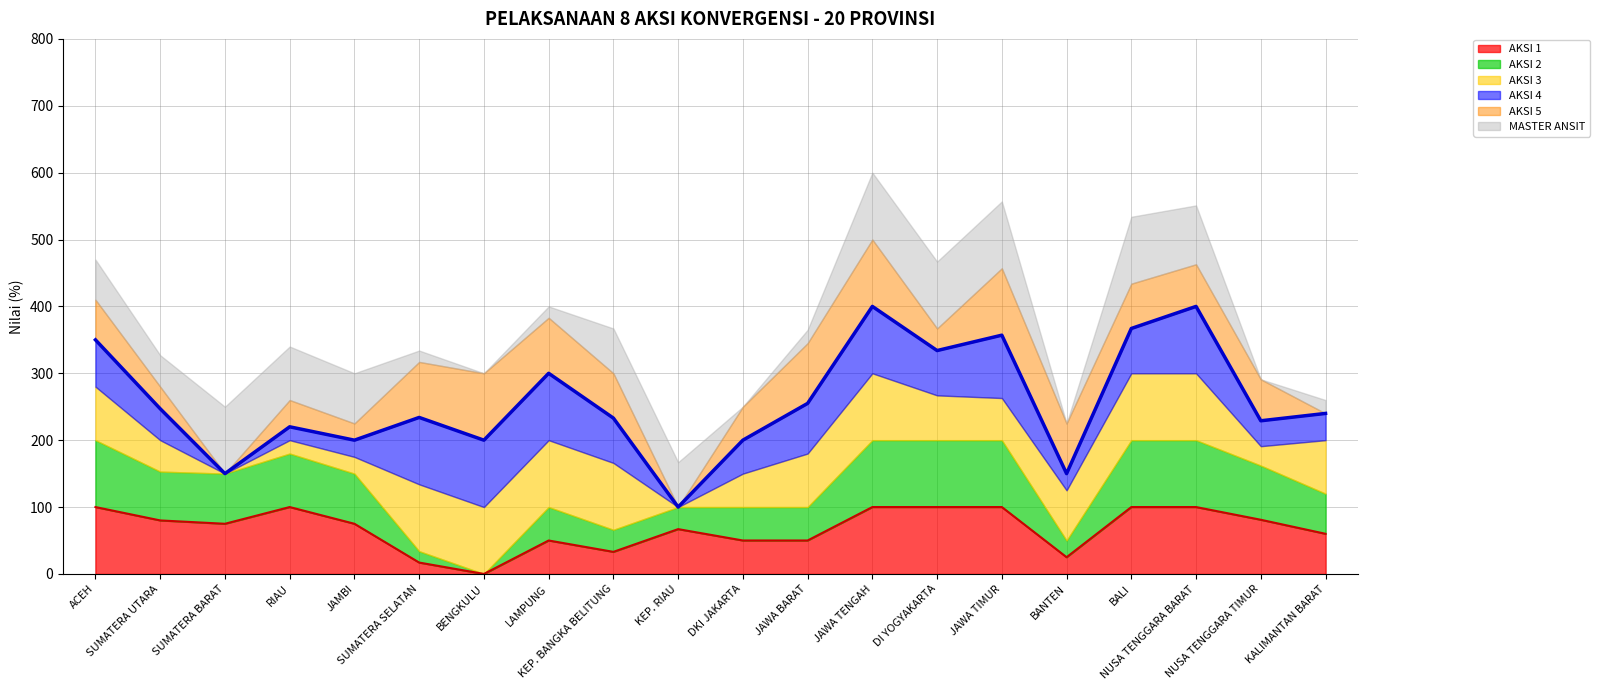

Reading left to right, list all the values displayed in this chart.

AKSI 1 (line): ACEH=100	SUMATERA UTARA=80	SUMATERA BARAT=75	RIAU=100	JAMBI=75	SUMATERA SELATAN=17	BENGKULU=0	LAMPUNG=50	KEP. BANGKA BELITUNG=33	KEP. RIAU=67	DKI JAKARTA=50	JAWA BARAT=50	JAWA TENGAH=100	DI YOGYAKARTA=100	JAWA TIMUR=100	BANTEN=25	BALI=100	NUSA TENGGARA BARAT=100	NUSA TENGGARA TIMUR=81	KALIMANTAN BARAT=60
AKSI 4 (line): ACEH=350	SUMATERA UTARA=247	SUMATERA BARAT=150	RIAU=220	JAMBI=200	SUMATERA SELATAN=234	BENGKULU=200	LAMPUNG=300	KEP. BANGKA BELITUNG=233	KEP. RIAU=100	DKI JAKARTA=200	JAWA BARAT=255	JAWA TENGAH=400	DI YOGYAKARTA=334	JAWA TIMUR=357	BANTEN=150	BALI=367	NUSA TENGGARA BARAT=400	NUSA TENGGARA TIMUR=229	KALIMANTAN BARAT=240